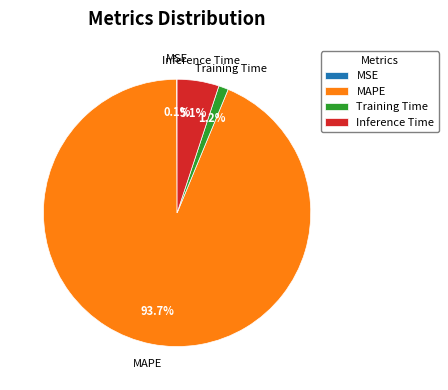

What is the largest slice in the pie chart?

MAPE